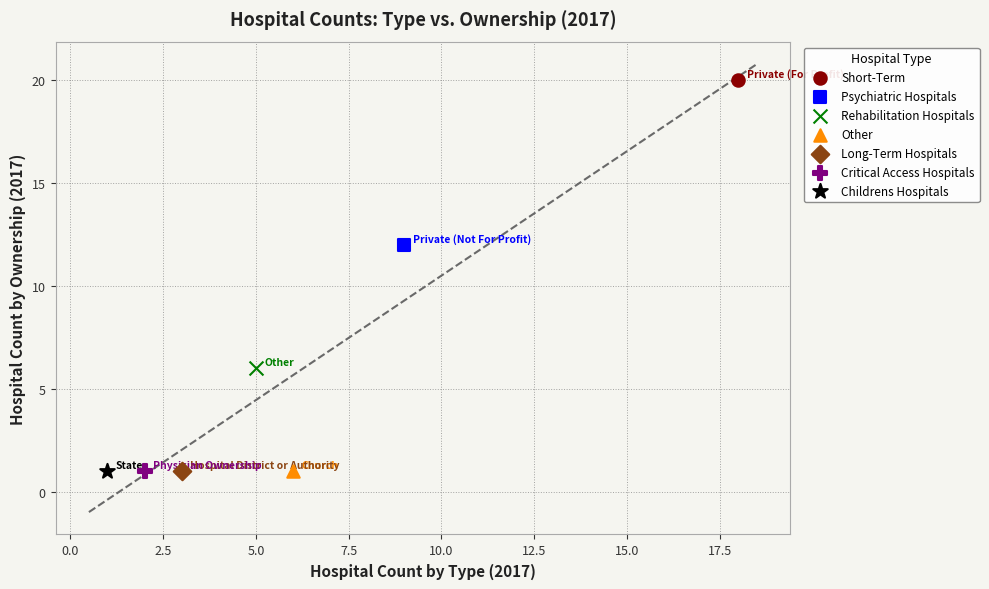

What are all the series names shown in the legend?

Short-Term, Psychiatric Hospitals, Rehabilitation Hospitals, Other, Long-Term Hospitals, Critical Access Hospitals, Childrens Hospitals